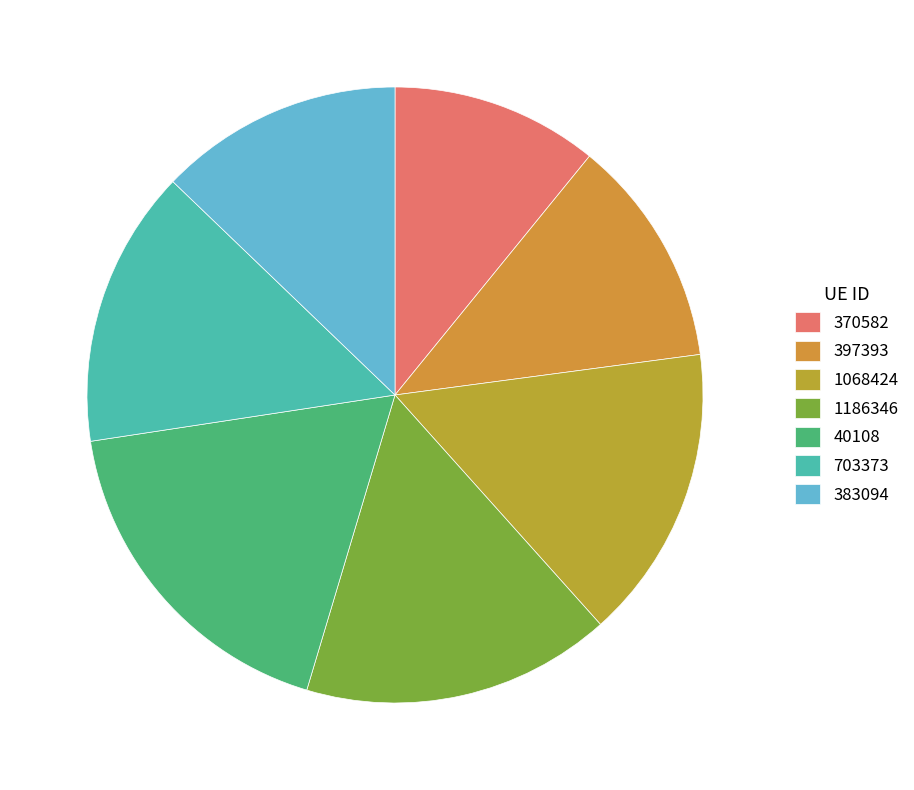

Rank the categories by value from highest to lowest.

40108, 1186346, 1068424, 703373, 383094, 397393, 370582